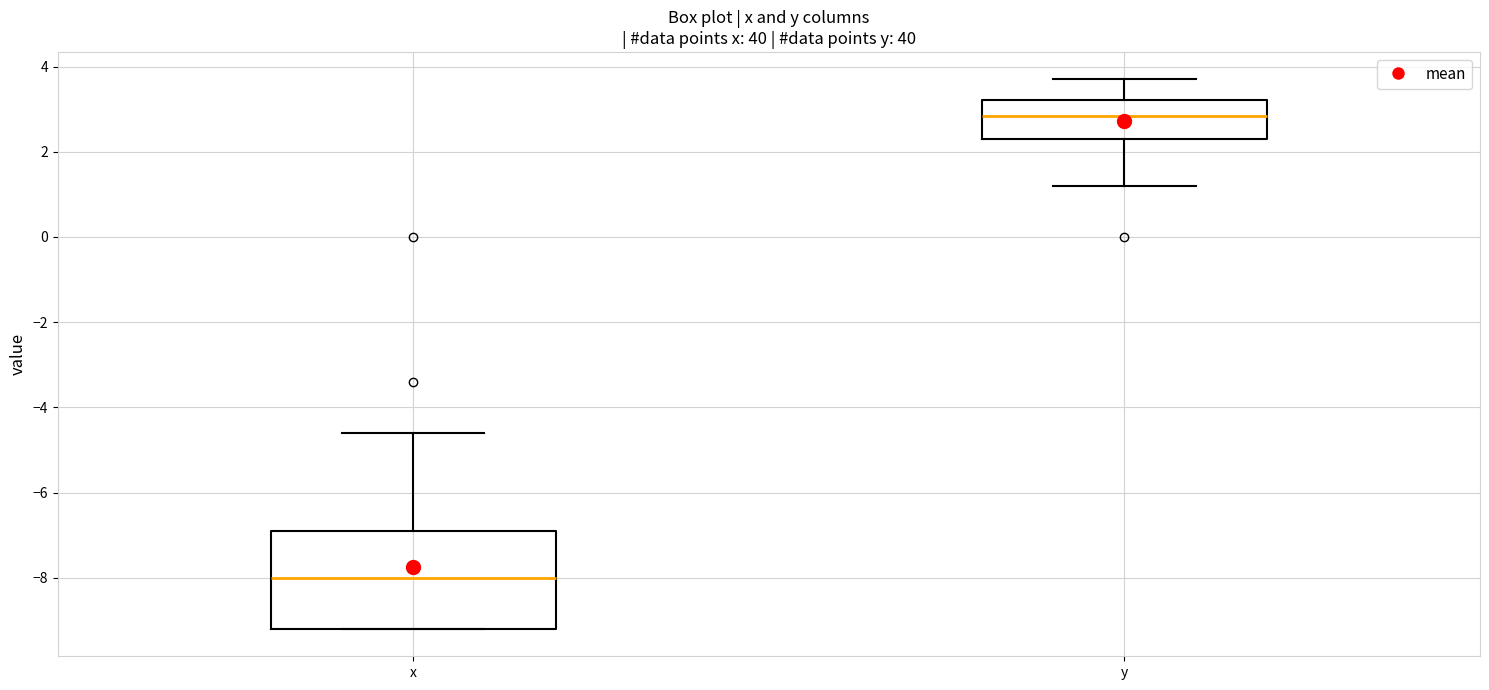

Reading left to right, read every box against the y-axis: the position of its median line, the range the box covers, and the ends of its whiskers. The values are not printed on the chart, so give them approximately, as read against the axis.

x: median -8.0, box -9.2 to -6.8, whiskers -9.2 to -4.6
y: median 2.8, box 2.4 to 3.2, whiskers 1.2 to 3.8